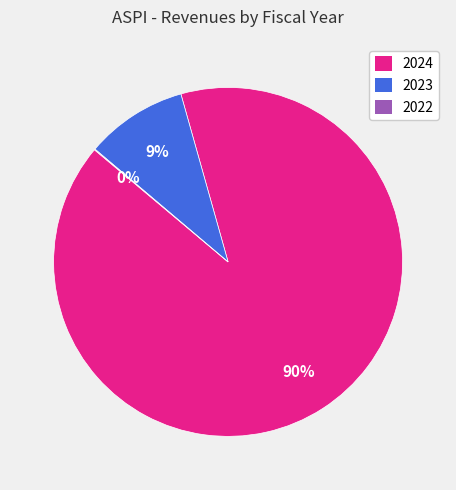

To the nearest percent, what percentage of the pie is 2023?

9%